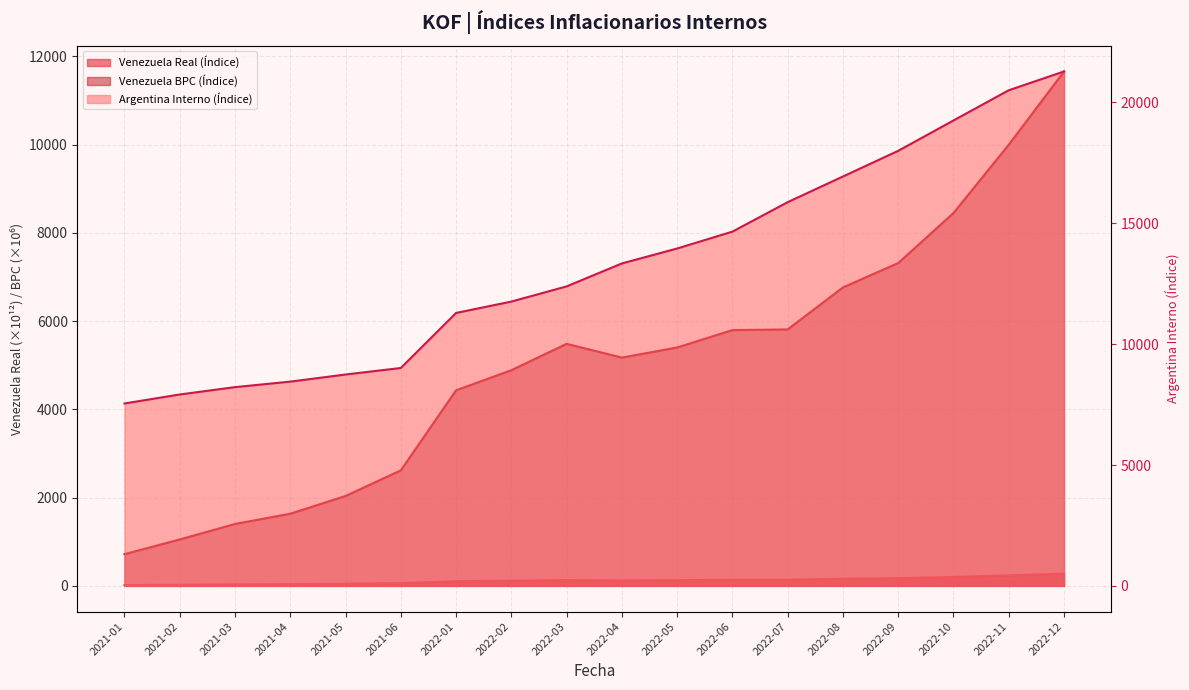

True or false: Venezuela BPC (Índice) and Venezuela Real (Índice) intersect in this chart.

False